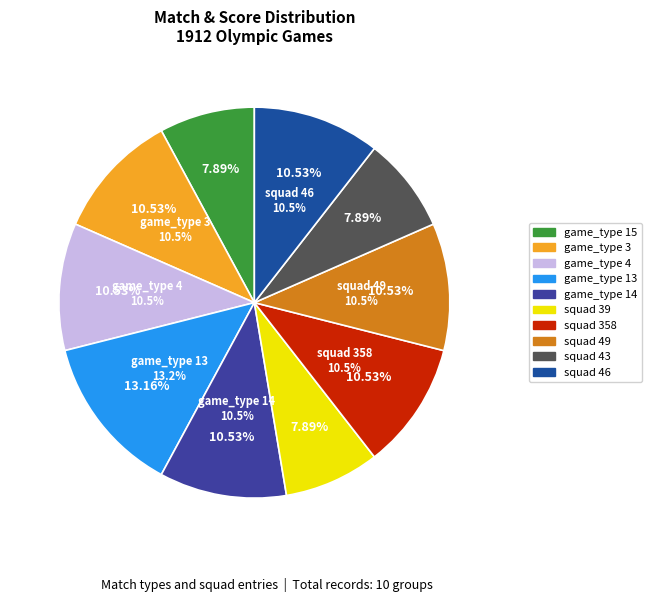

Approximately how many times larger is the value at game_type 15 compared to squad 49?

0.8